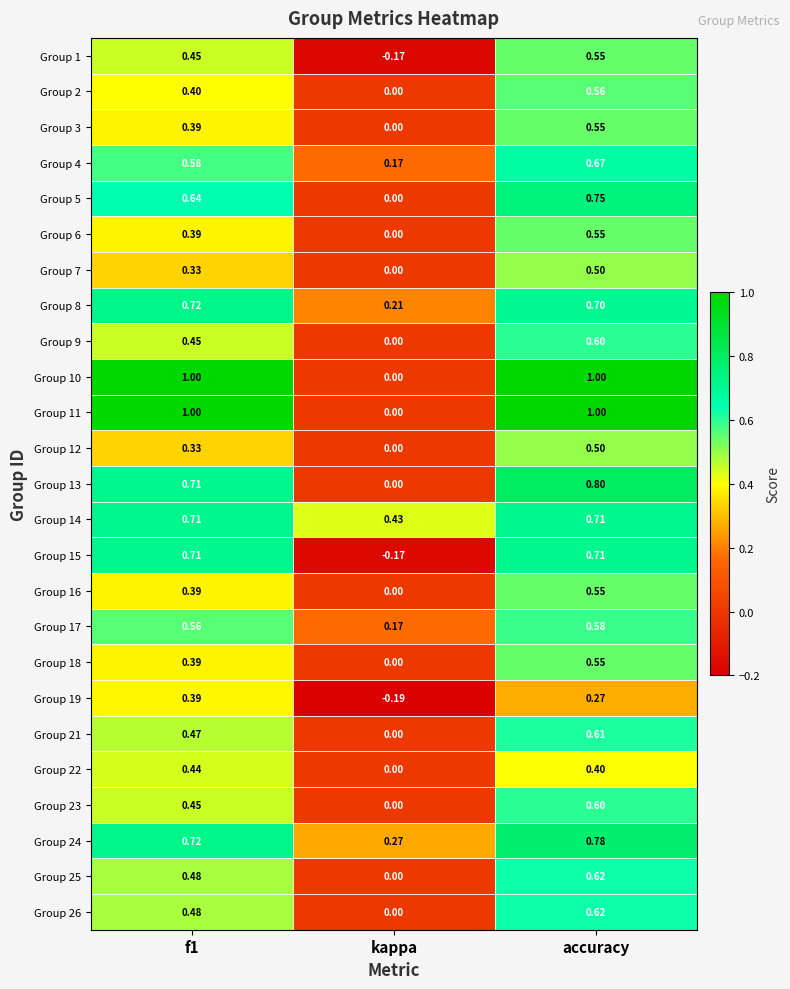

Where is Group 11 nearest to the value 0?

kappa